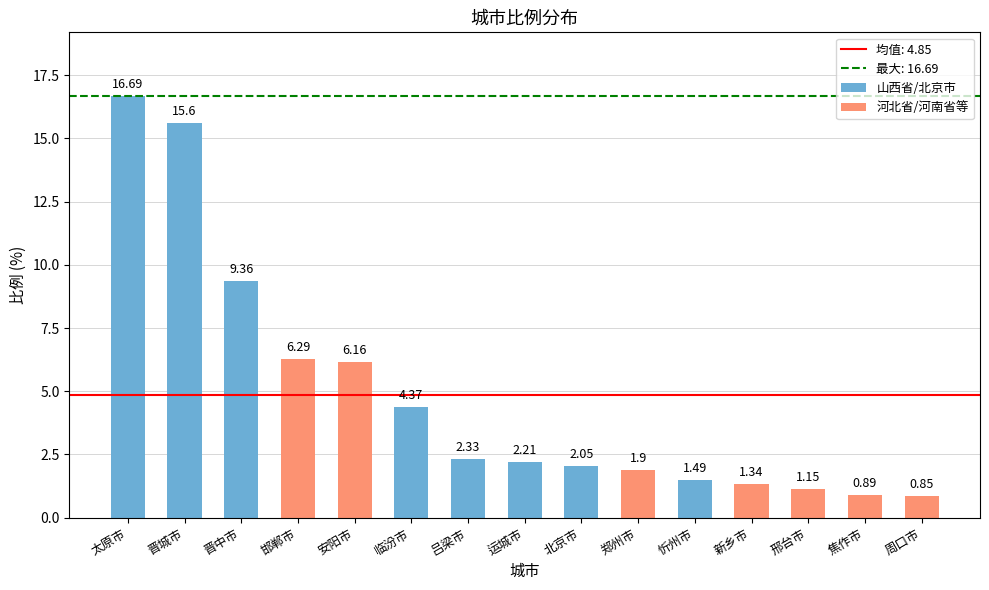

How many distinct data groups are displayed?

1